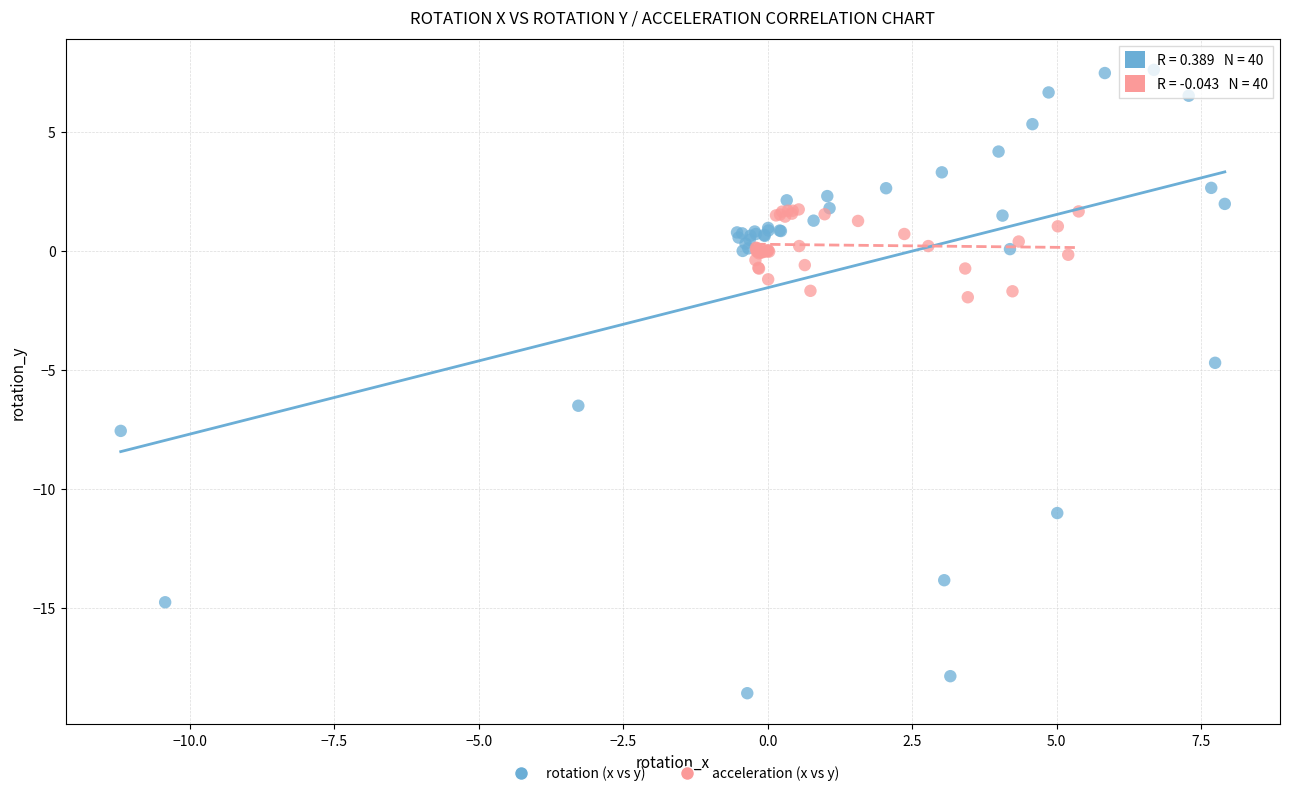

Which series has the largest Y range (max minus min)?

rotation (x vs y)